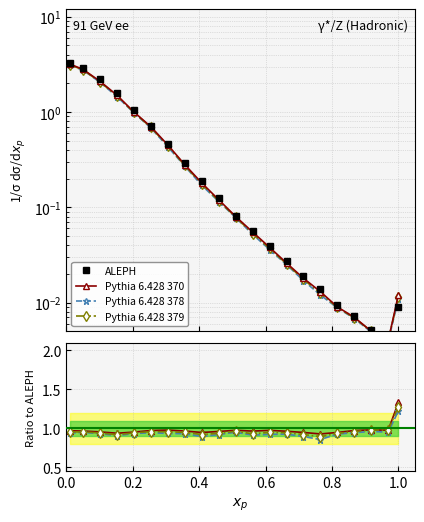

What is the label of the 20th point from the right?

0.2